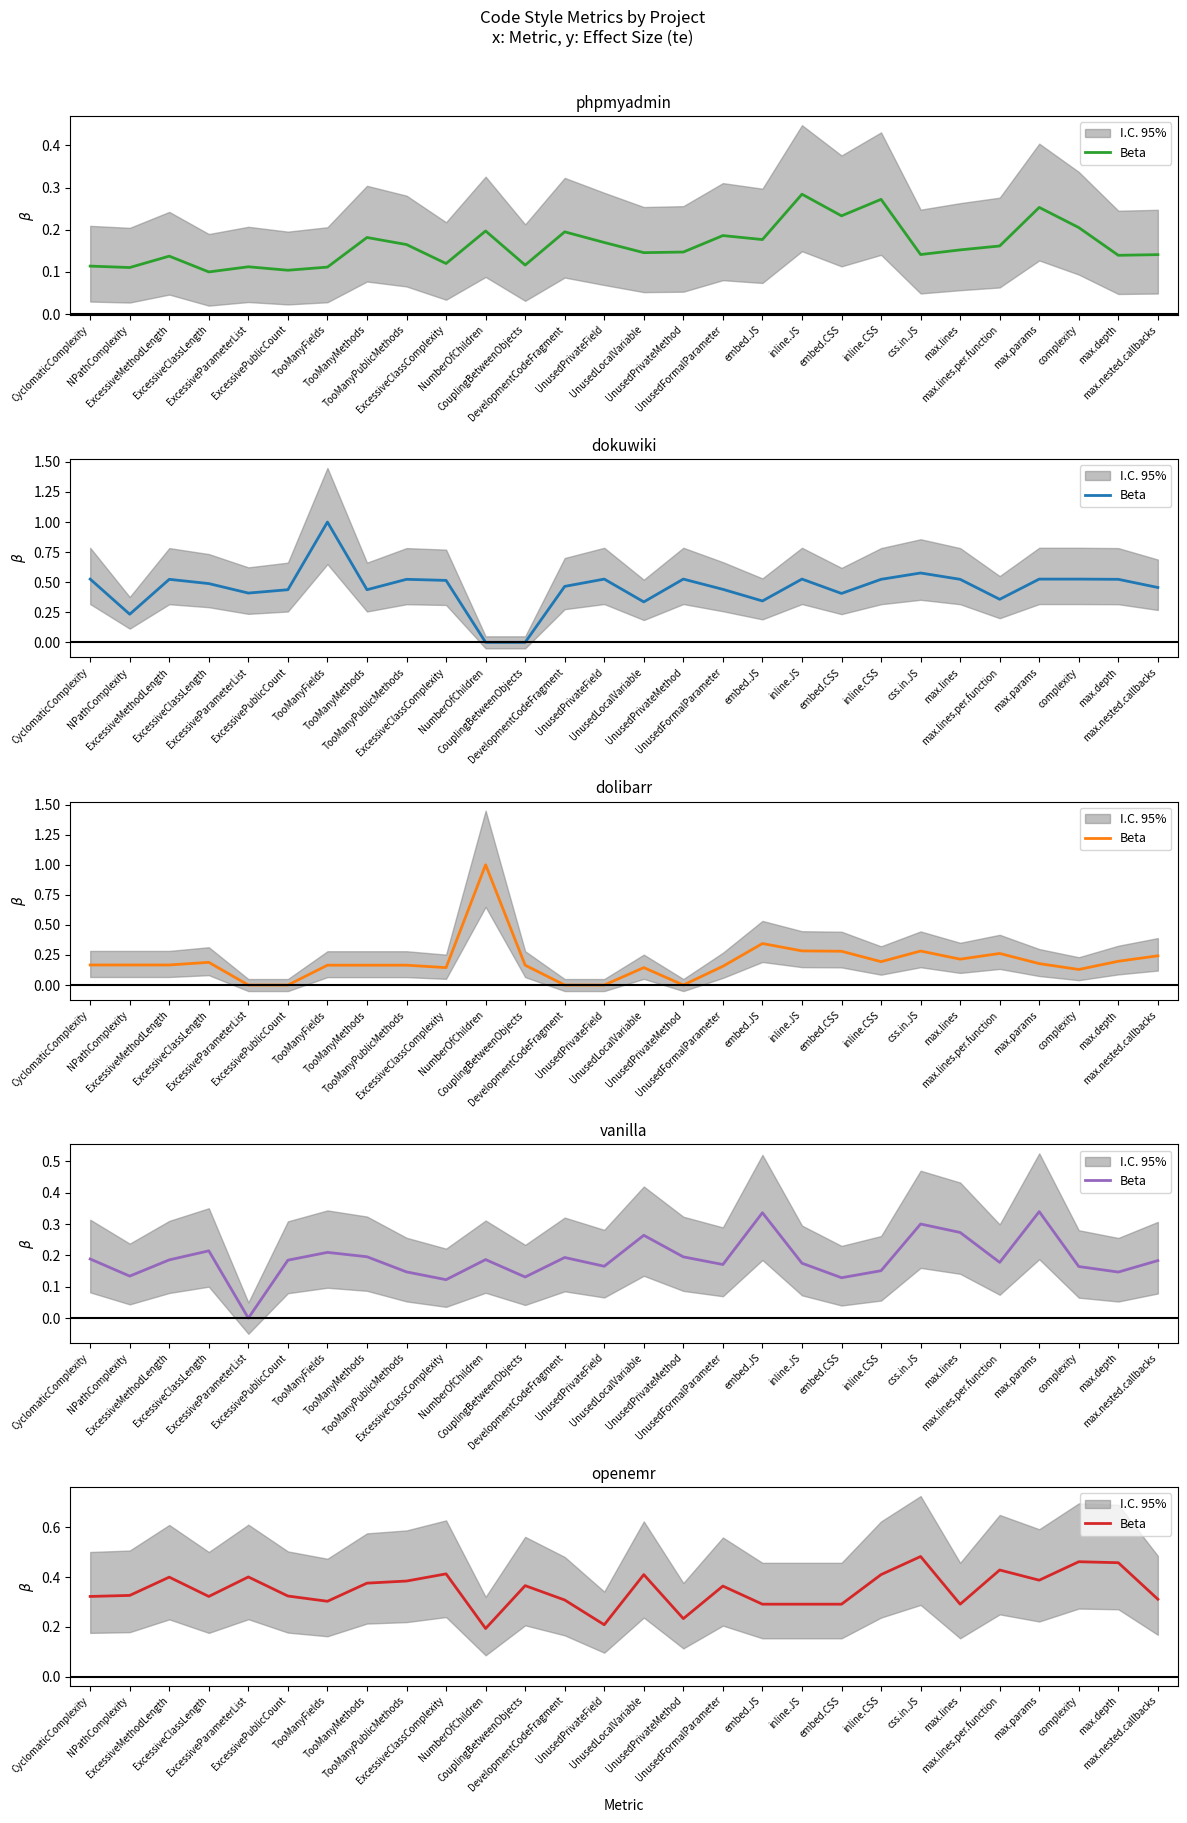

Which category has the lowest value across all series?

NumberOfChildren